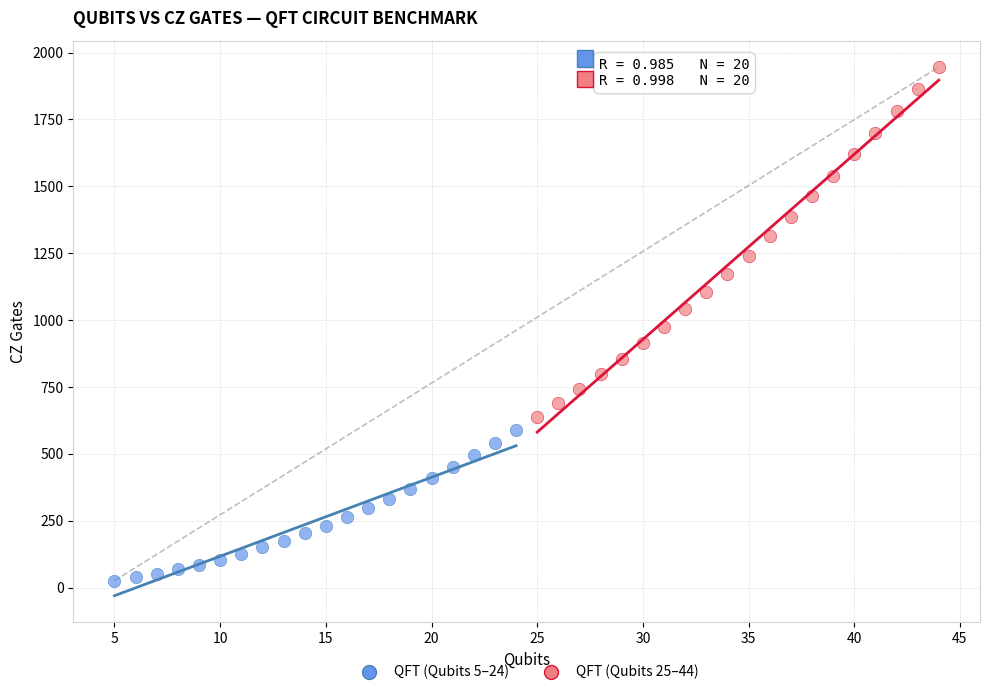

Which series reaches the minimum Y coordinate?

QFT (Qubits 5–24)